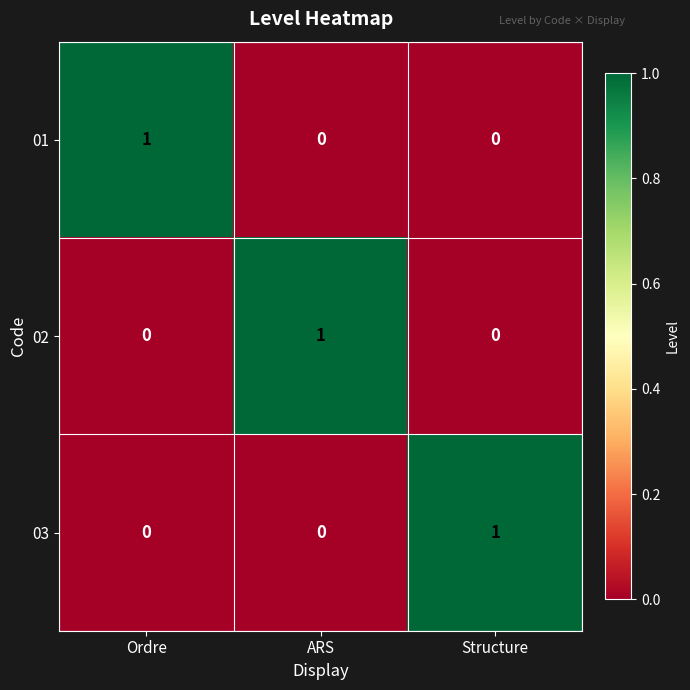

Count the 03 values in the range 0 to 1.

3